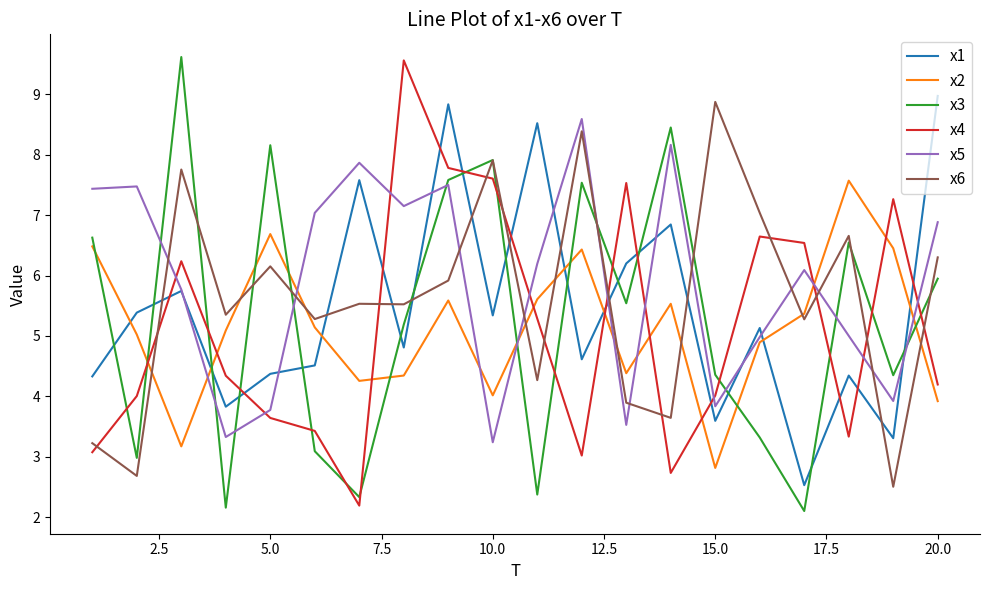

What is the greatest value displayed?

9.6